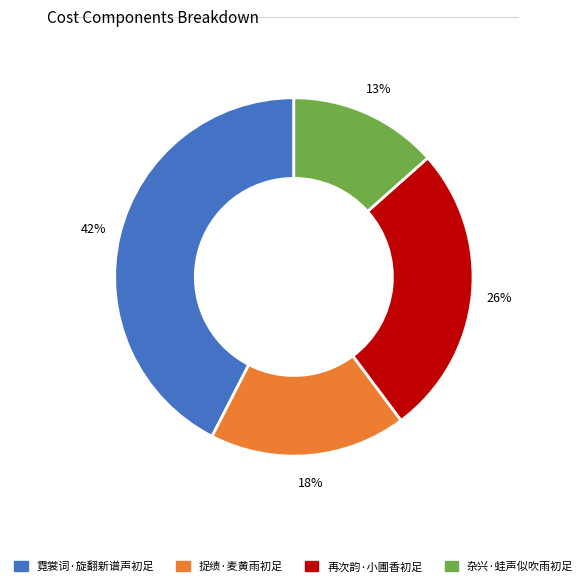

To the nearest percent, what is the average slice percentage?

25%